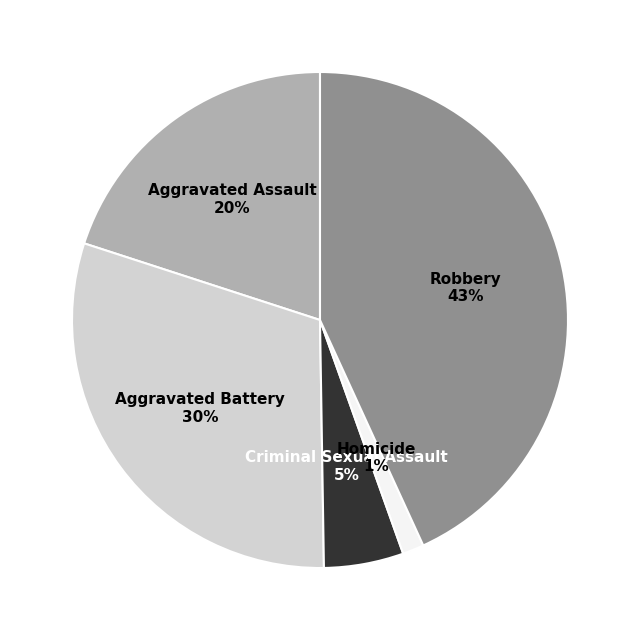

How many segments does this pie chart have?

5